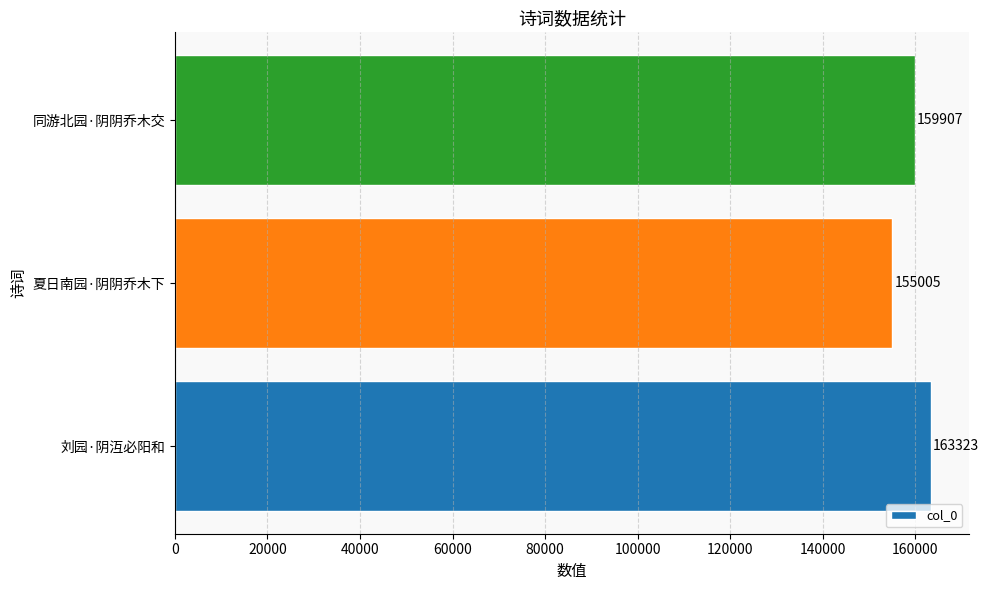

What is the ratio of the value at 夏日南园·阴阴乔木下 to the value at 刘园·阴沍必阳和?

0.9